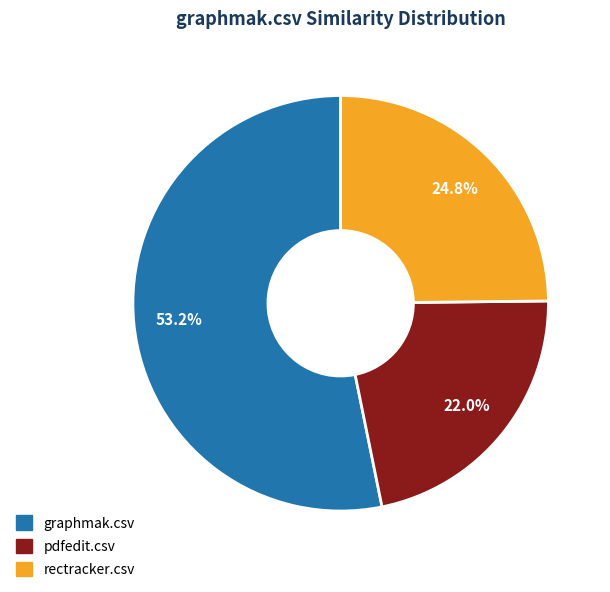

How many segments does this pie chart have?

3